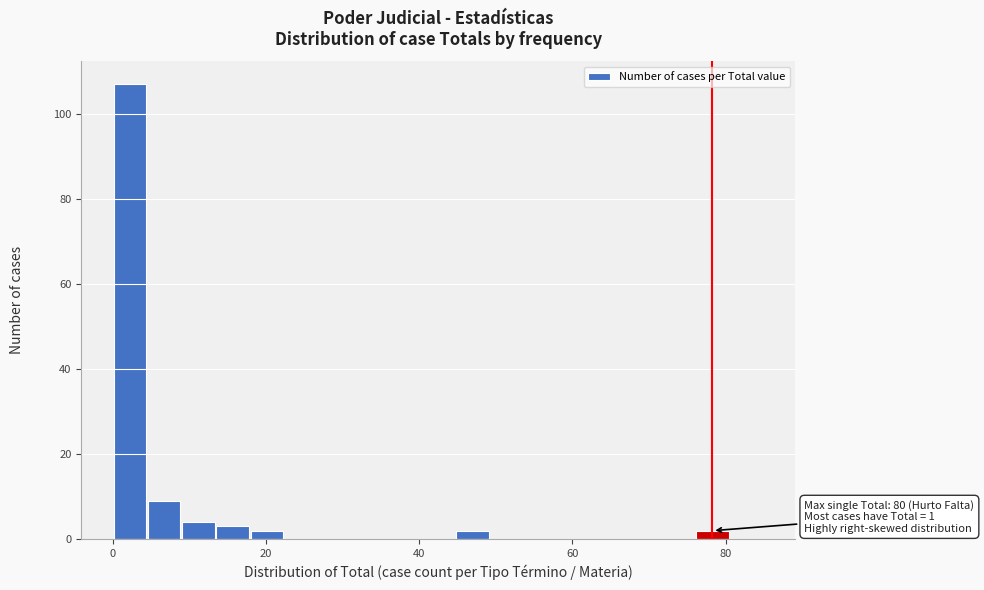

Read against the x-axis, roughly where is the centre of the tallest bar?

2